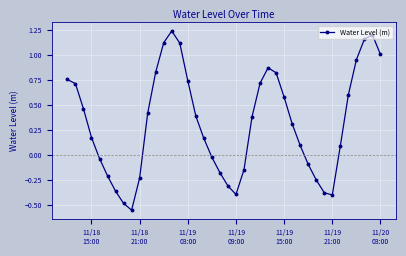

What is the difference between the maximum and minimum values?

1.8